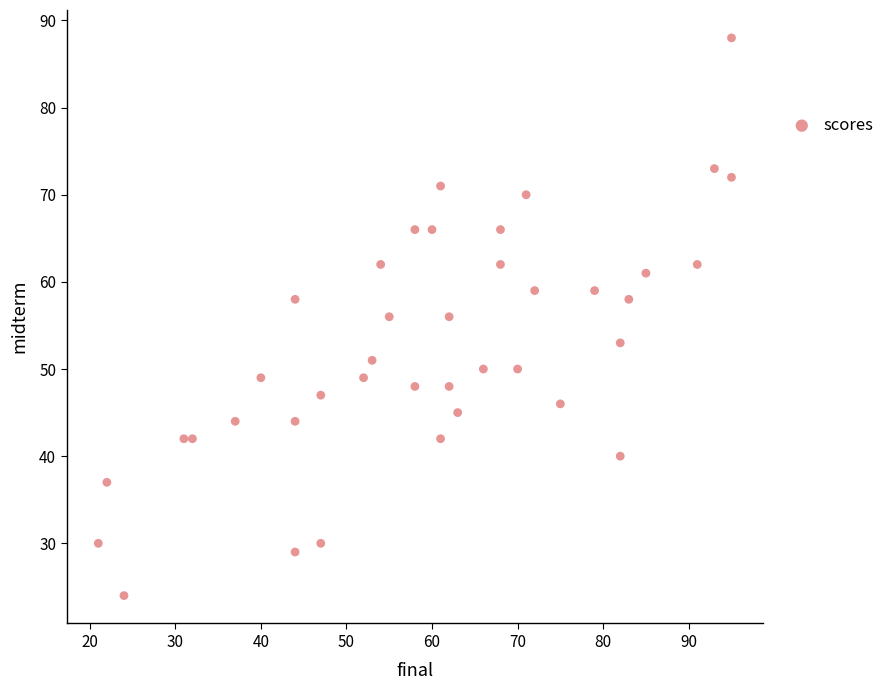

What is the range of Y values (max minus min)?

64